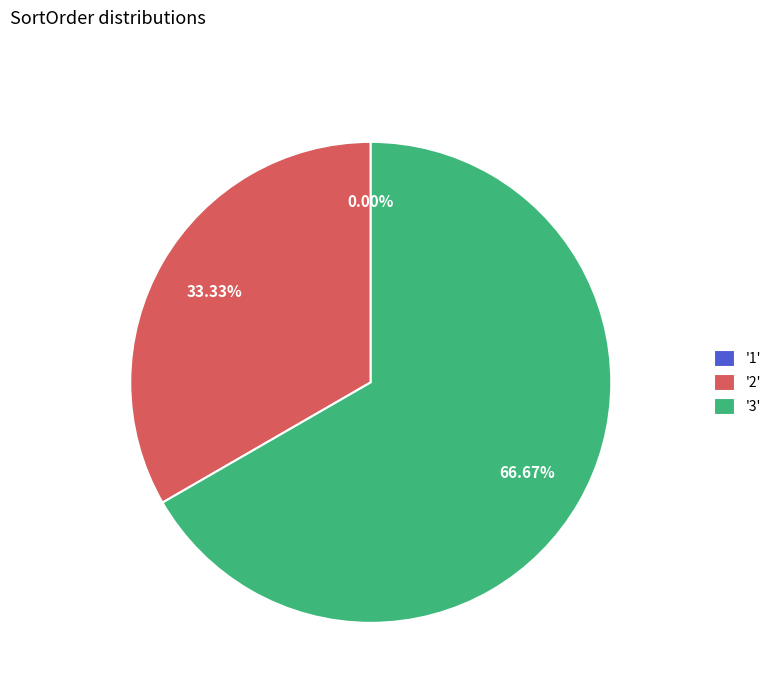

To the nearest percent, what percentage of the pie is 2?

33%